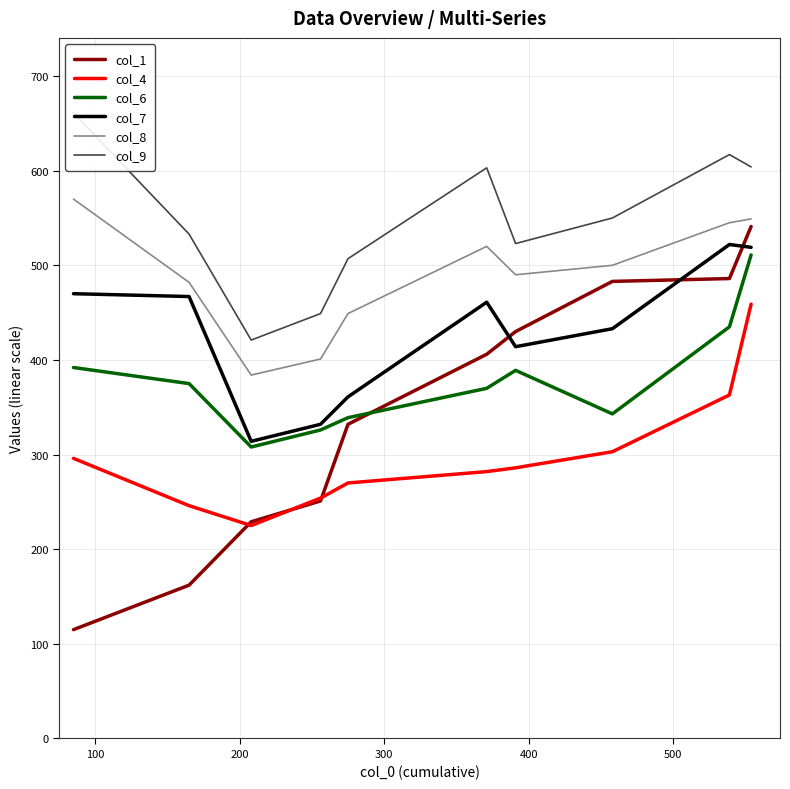

How many lines are shown in the chart?

6